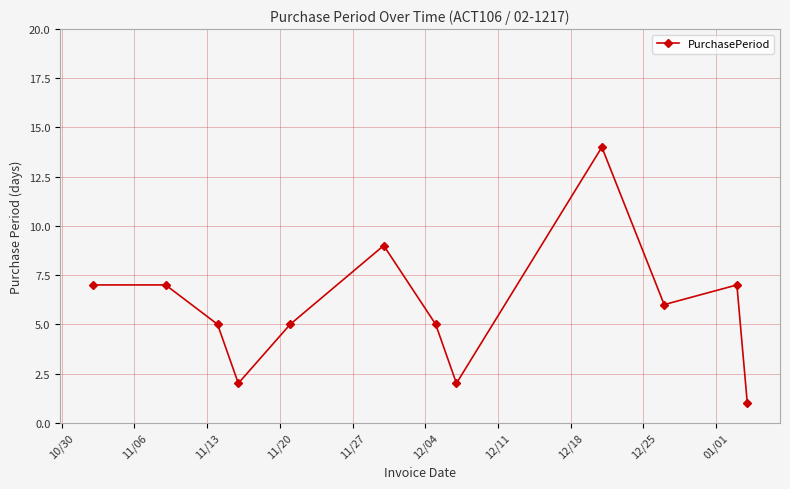

Is this an area chart (filled region under the line)?

No